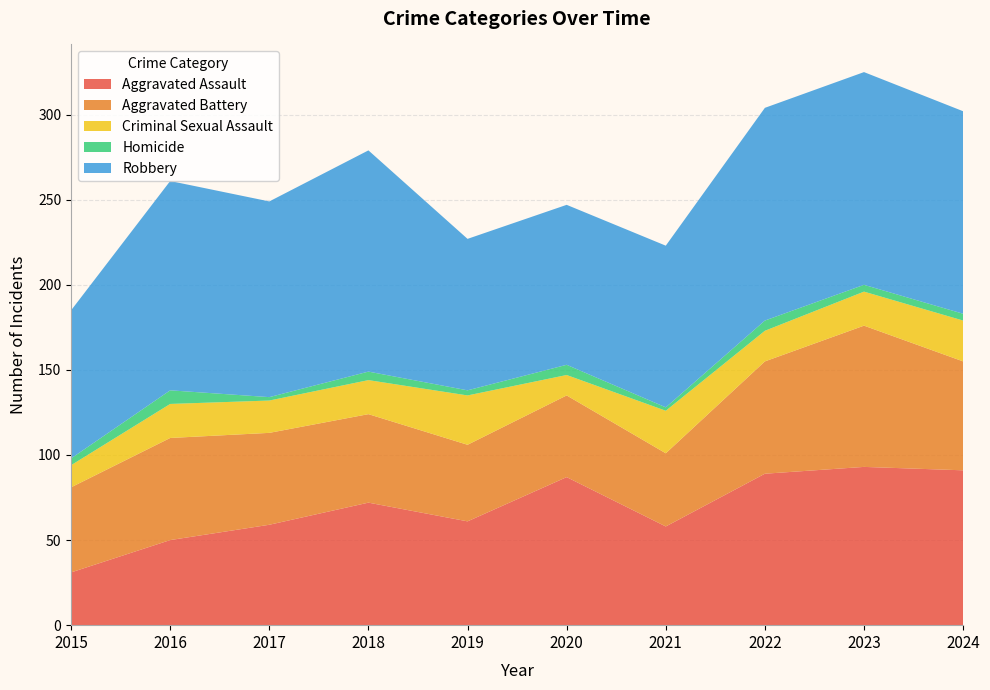

Reading left to right, what are all the values shown in this chart?

Aggravated Assault: 31	50	59	72	61	87	58	89	93	91
Aggravated Battery: 50	60	54	52	45	48	43	66	83	64
Criminal Sexual Assault: 13	20	19	20	29	12	25	18	20	24
Homicide: 4	8	2	5	3	6	2	6	4	4
Robbery: 87	123	115	130	89	94	95	125	125	119